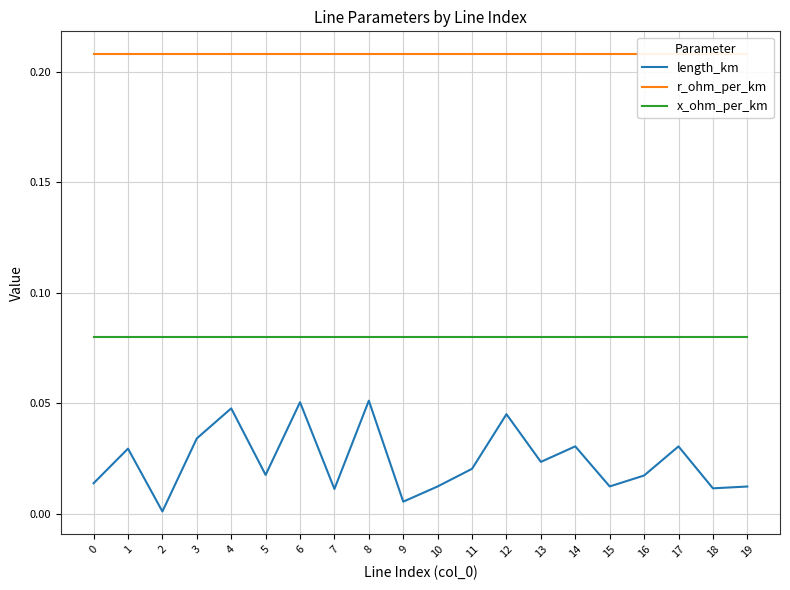

At which category is the sum across all series the highest?

8